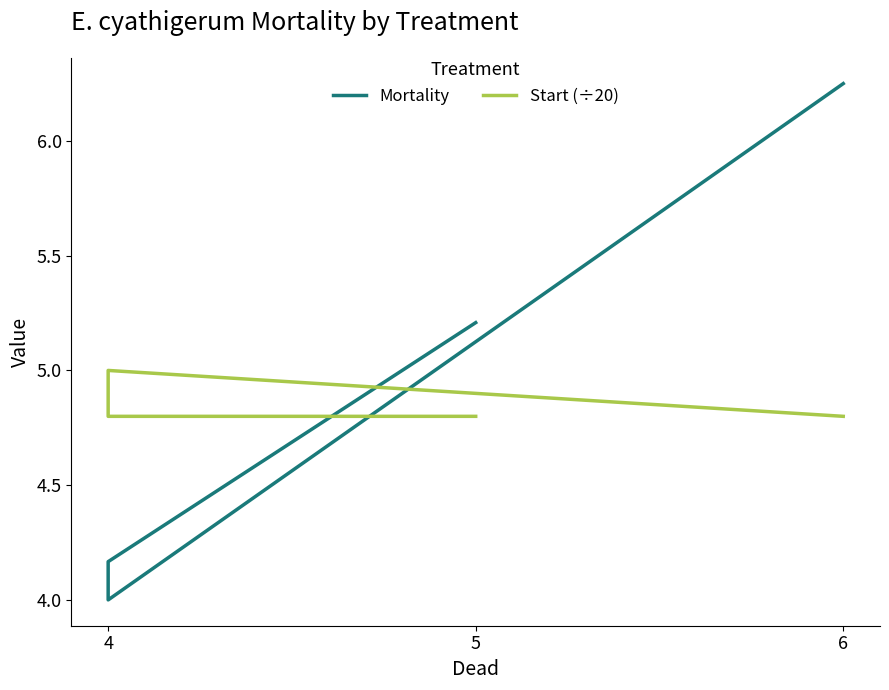

Which series has the largest total across all categories?

Mortality